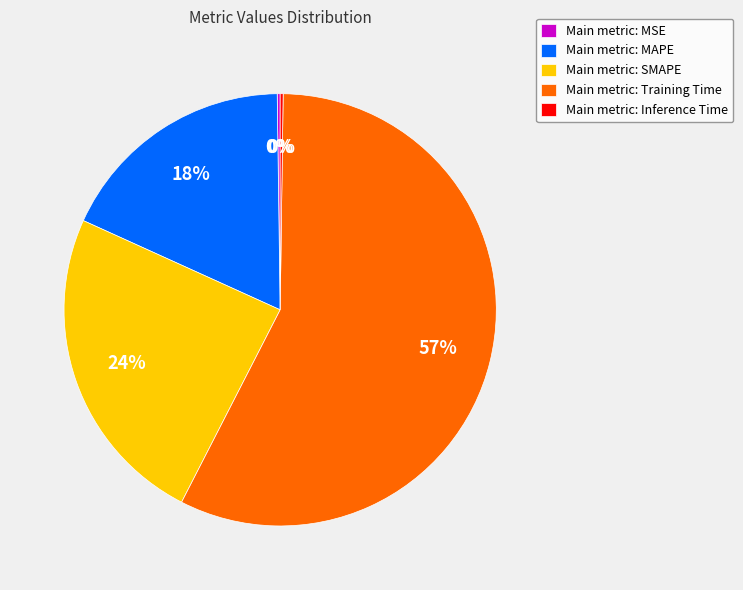

Is there a majority slice in this chart?

Yes